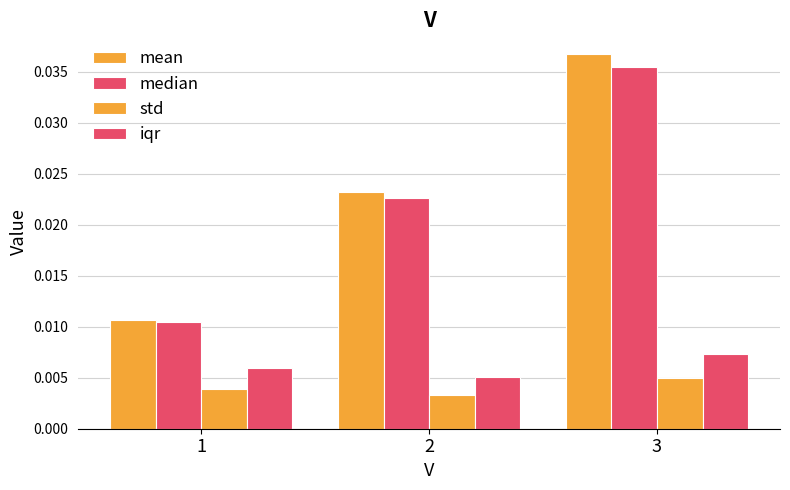

How many bars are there in total?

12